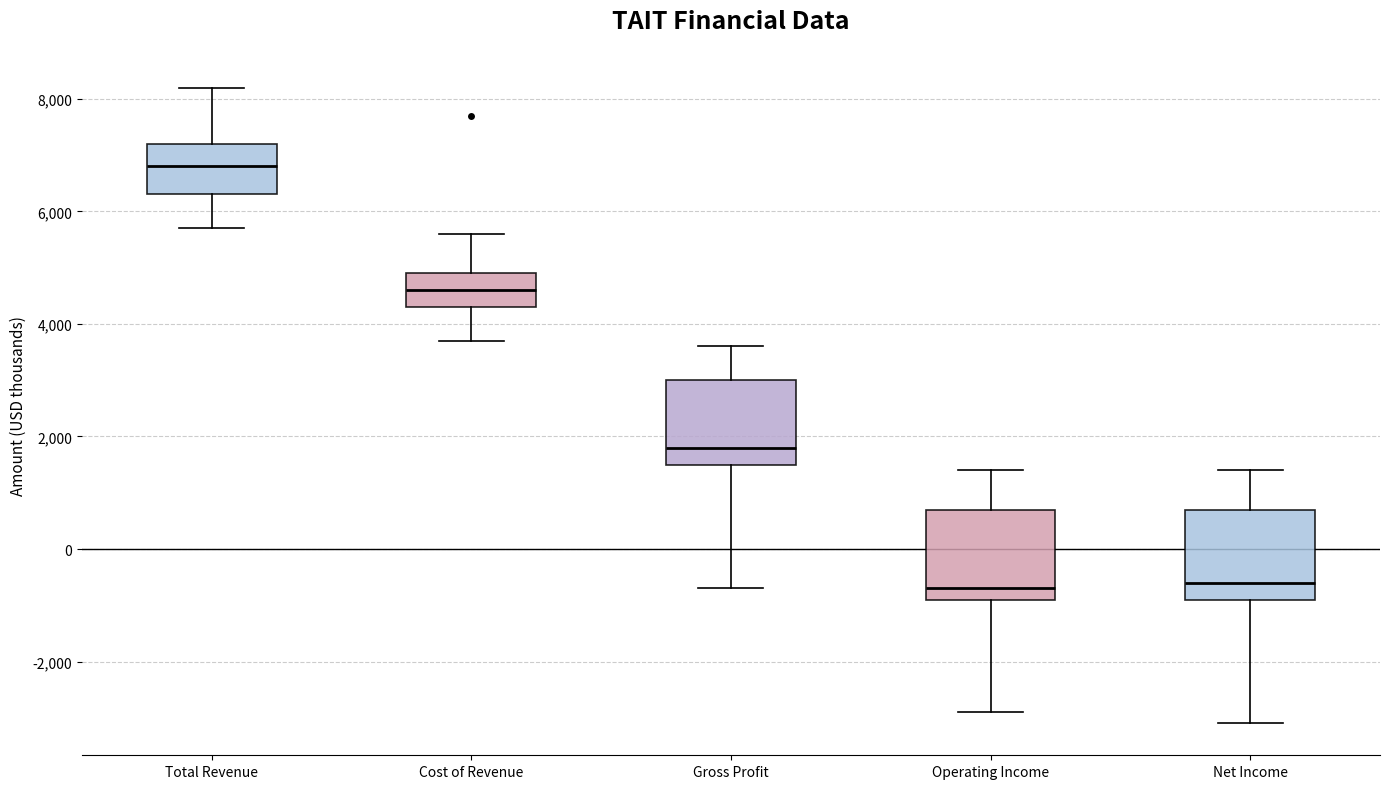

Where does the median line of the box for Cost of Revenue sit on the y-axis? The values are not printed on the chart, so give them approximately, as read against the axis.

4600